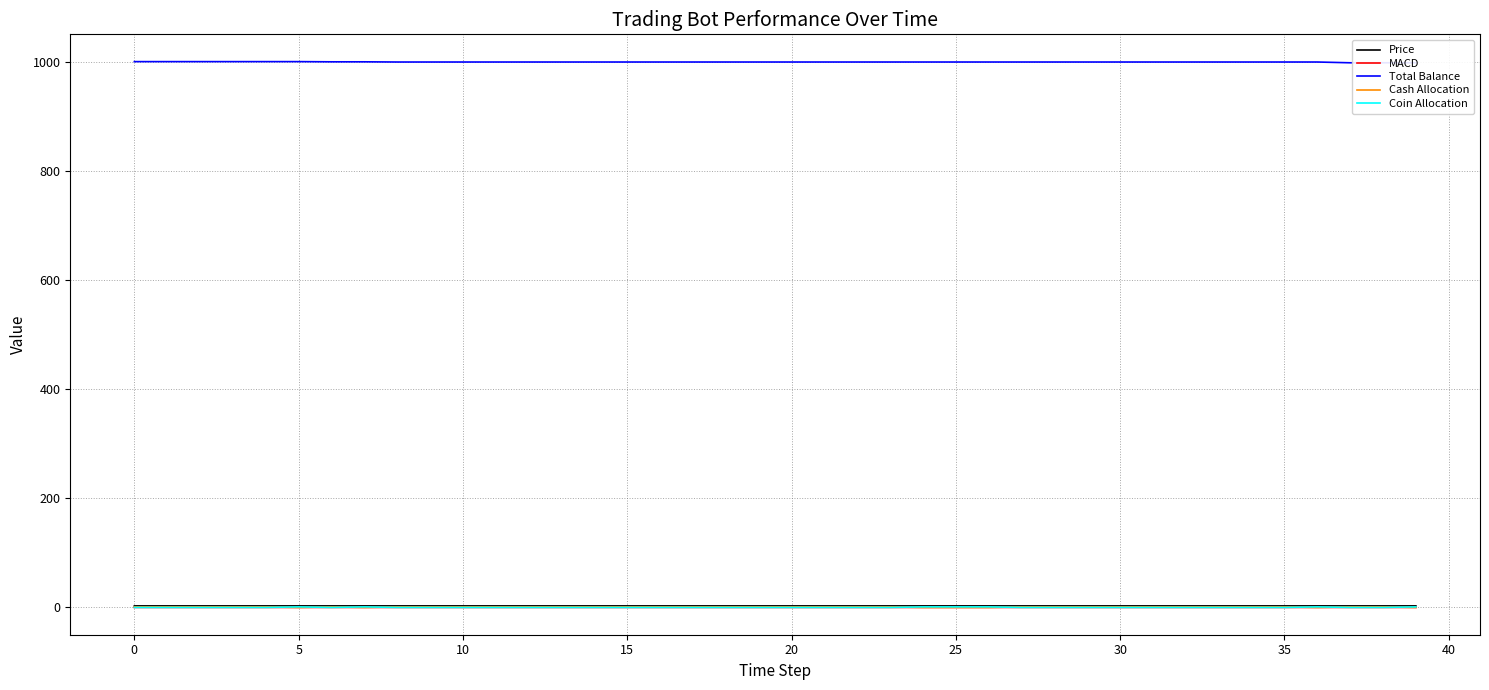

Reading right to left, extract all data points from this chart.

Price: 2.8	2.8	2.8	2.8	2.8	2.8	2.8	2.8	2.8	2.8	2.8	2.8	2.8	2.8	2.8	2.8	2.8	2.8	2.8	2.8	2.8	2.8	2.8	2.8	2.8	2.8	2.8	2.8	2.8	2.8	2.8	2.8	2.8	2.8	2.8	2.8	2.8	2.8	2.8	2.8
MACD: 0.0	0.0	0.0	0.0	0.0	0.0	0.0	0.0	0.0	0.0	0.0	0.0	0.0	0.0	0.0	0.0	0.0	0.0	0.0	0.0	0.0	0.0	0.0	0.0	0.0	0.0	0.0	0.0	0.0	0.0	0.0	0.0	0.0	0.0	0.0	0.0	0.0	0.0	0.0	0.0
Total Balance: 997.9	997.9	997.9	999.3	999.3	999.3	999.3	999.3	999.3	999.3	999.3	999.3	999.3	999.3	999.3	999.3	999.3	999.3	999.3	999.3	999.3	999.3	999.3	999.3	999.3	999.3	999.3	999.3	999.3	999.3	999.3	999.3	999.6	999.6	1000.0	1000.0	1000.0	1000.0	1000.0	1000.0
Cash Allocation: 0.0	1.0	1.0	0.0	1.0	1.0	1.0	1.0	1.0	1.0	1.0	1.0	1.0	0.0	0.0	0.0	1.0	1.0	1.0	1.0	1.0	1.0	1.0	1.0	1.0	1.0	1.0	1.0	1.0	1.0	1.0	1.0	0.0	1.0	0.0	1.0	1.0	1.0	1.0	1.0
Coin Allocation: 1.0	0.0	0.0	1.0	0.0	0.0	0.0	0.0	0.0	0.0	0.0	0.0	0.0	1.0	1.0	1.0	0.0	0.0	0.0	0.0	0.0	0.0	0.0	0.0	0.0	0.0	0.0	0.0	0.0	0.0	0.0	0.0	1.0	0.0	1.0	0.0	0.0	0.0	0.0	0.0